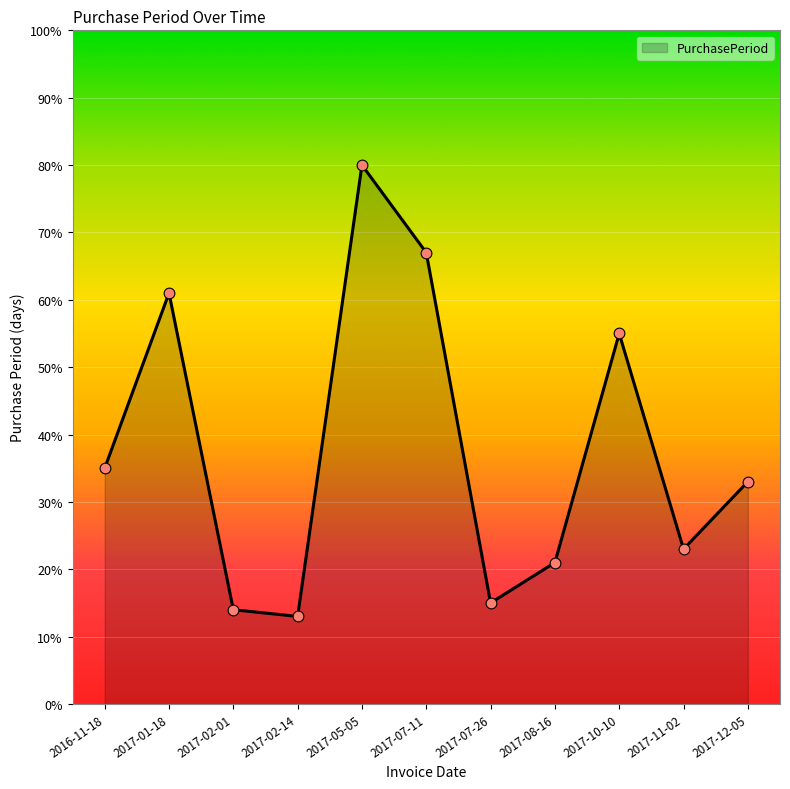

Approximately how many times larger is the value at 2017-08-16 compared to 2017-07-11?

0.3